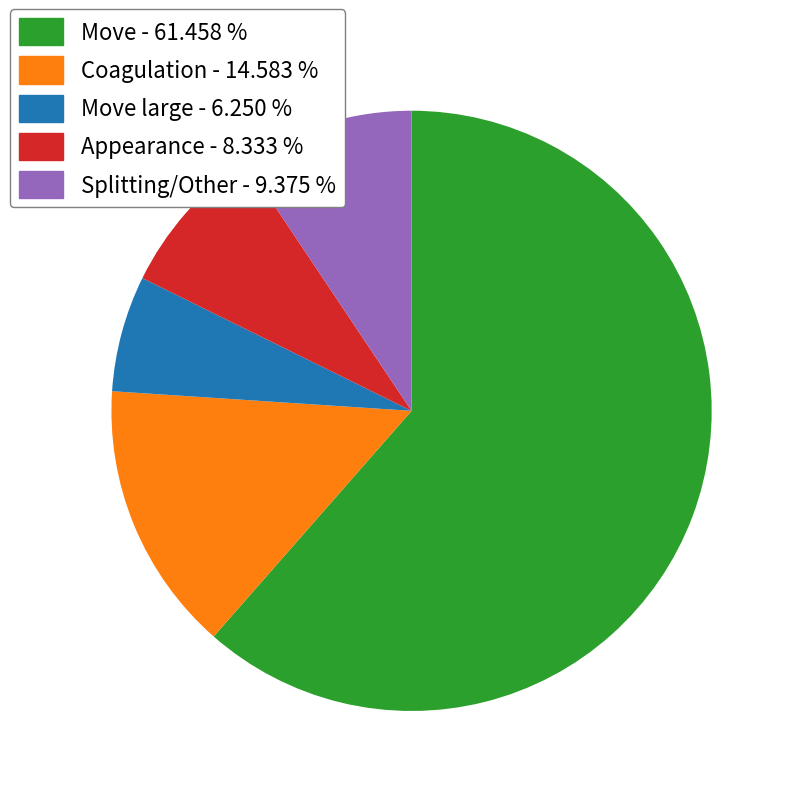

Is there any slice that represents more than half of the pie?

Yes